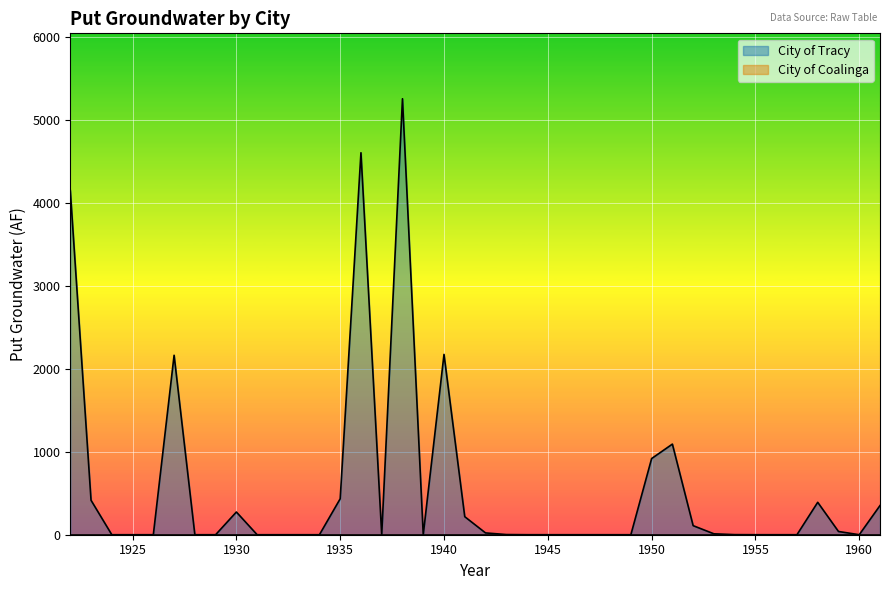

List the labels in order of value, largest first.

1938, 1936, 1922, 1940, 1927, 1951, 1950, 1935, 1923, 1958, 1961, 1930, 1941, 1952, 1959, 1942, 1953, 1943, 1954, 1944, 1955, 1945, 1956, 1946, 1947, 1924, 1925, 1926, 1928, 1929, 1931, 1932, 1933, 1934, 1937, 1939, 1948, 1949, 1957, 1960